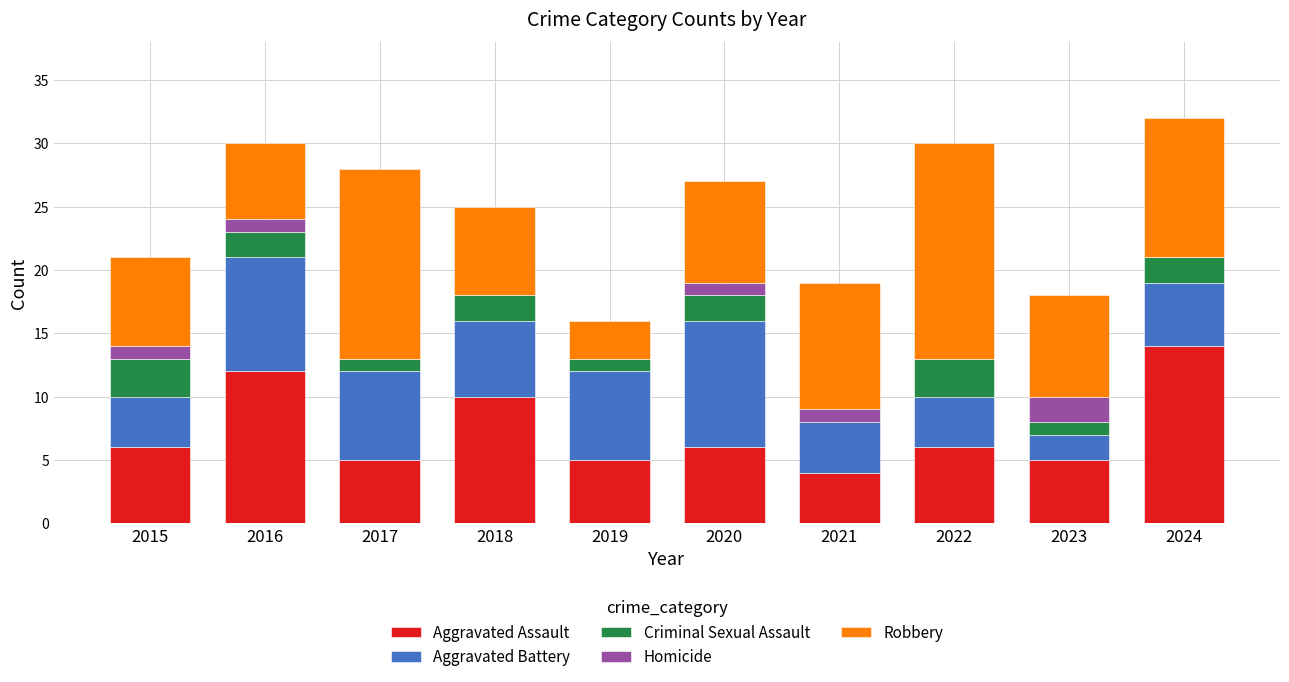

What is the sum of the Aggravated Assault values at 2019 and 2018?

15